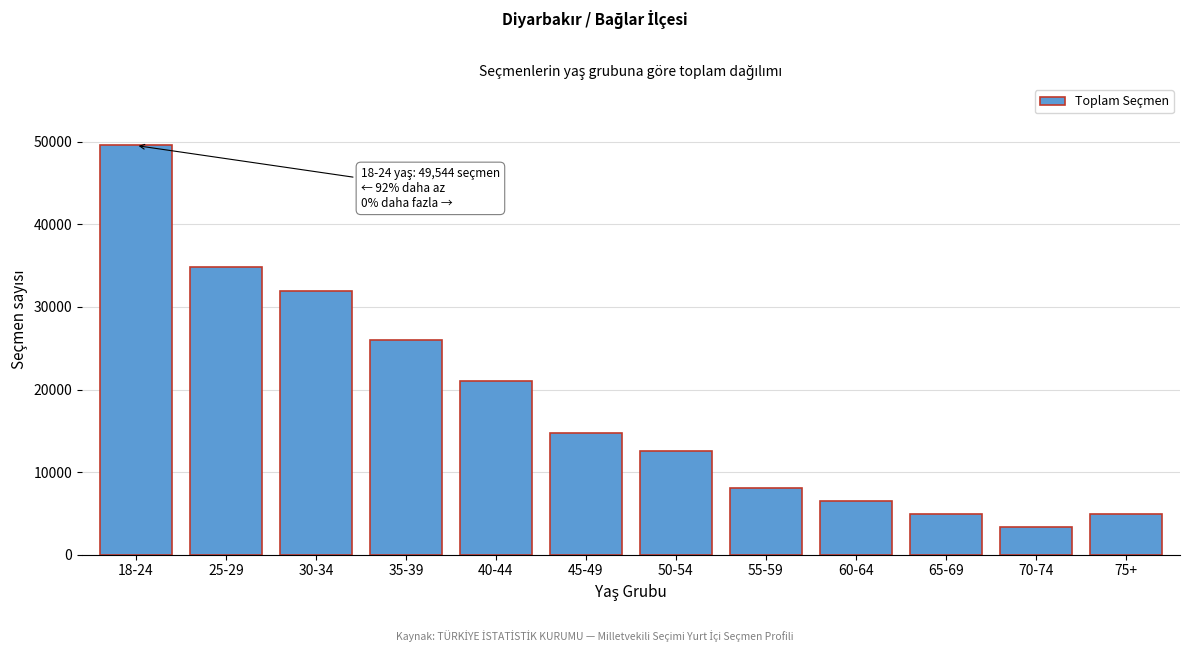

Read the value at 65-69.

4977